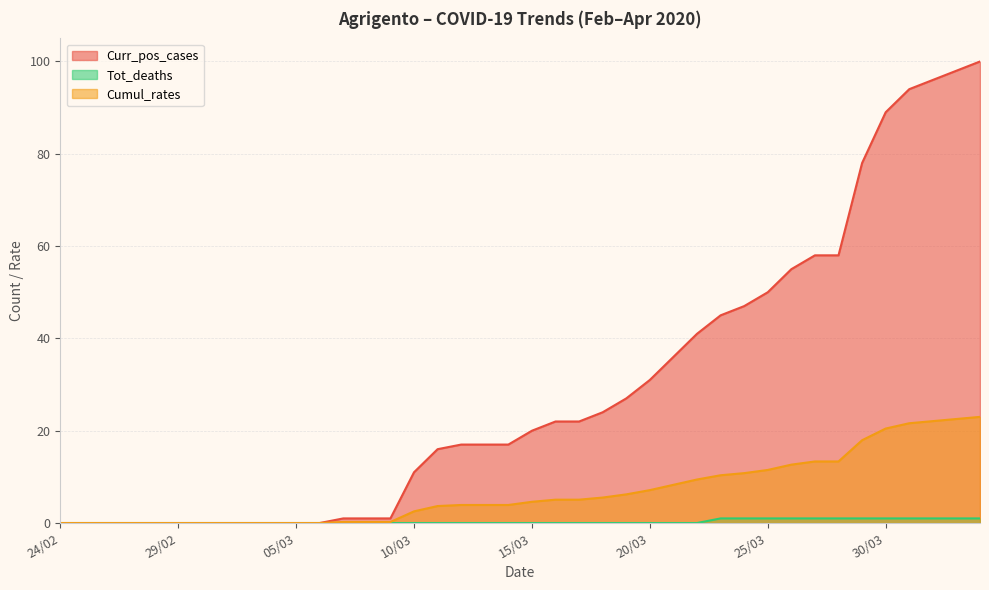

What is the label of the 9th point from the left?

03/03